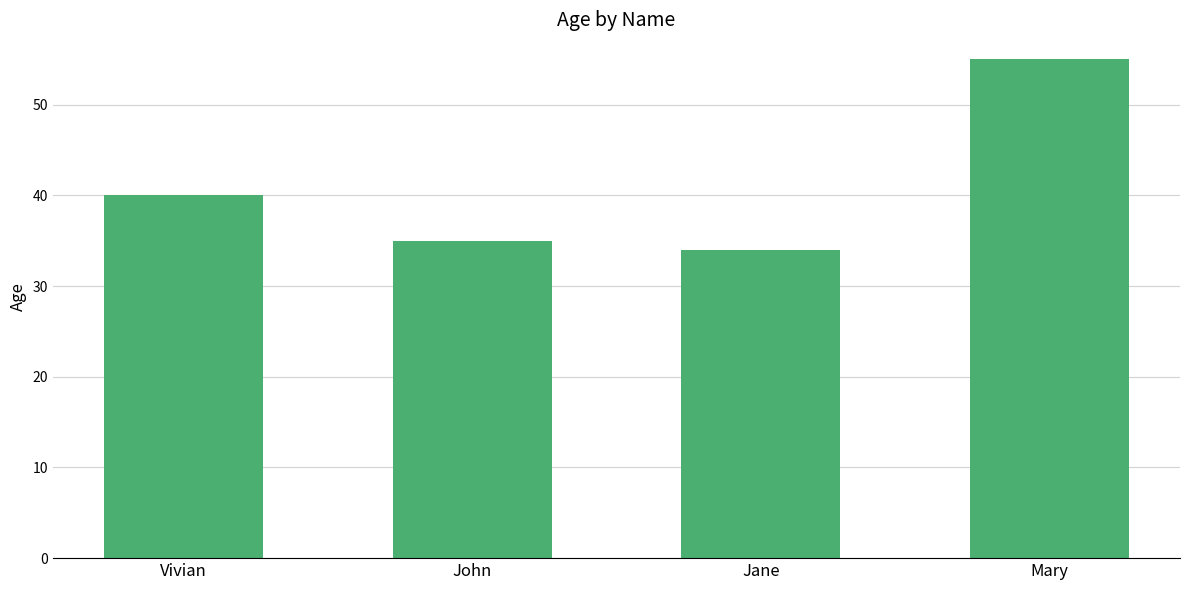

Rank the categories by value from highest to lowest.

Mary, Vivian, John, Jane